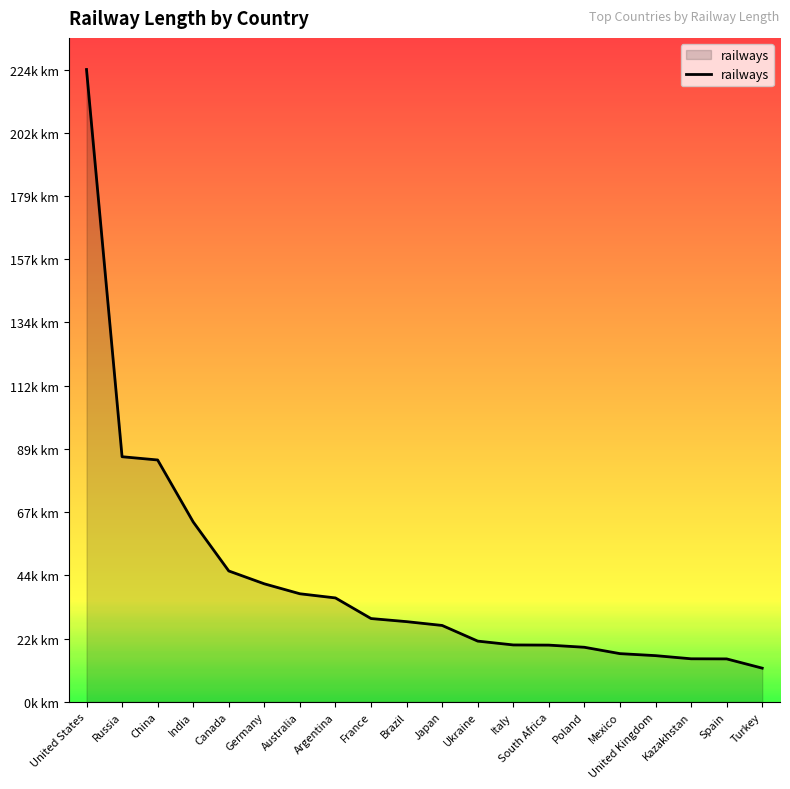

Does the chart have visible grid lines?

No